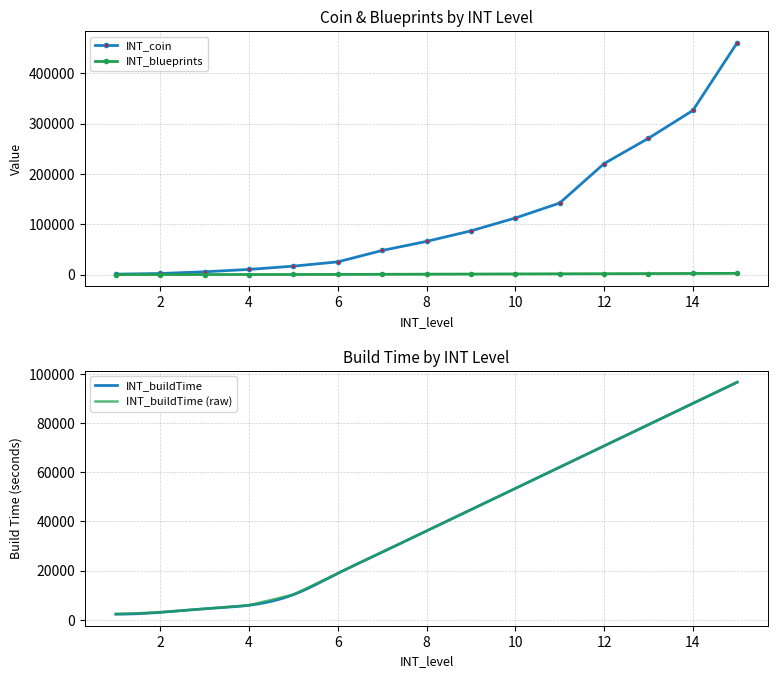

At which category is the sum across all series the highest?

15